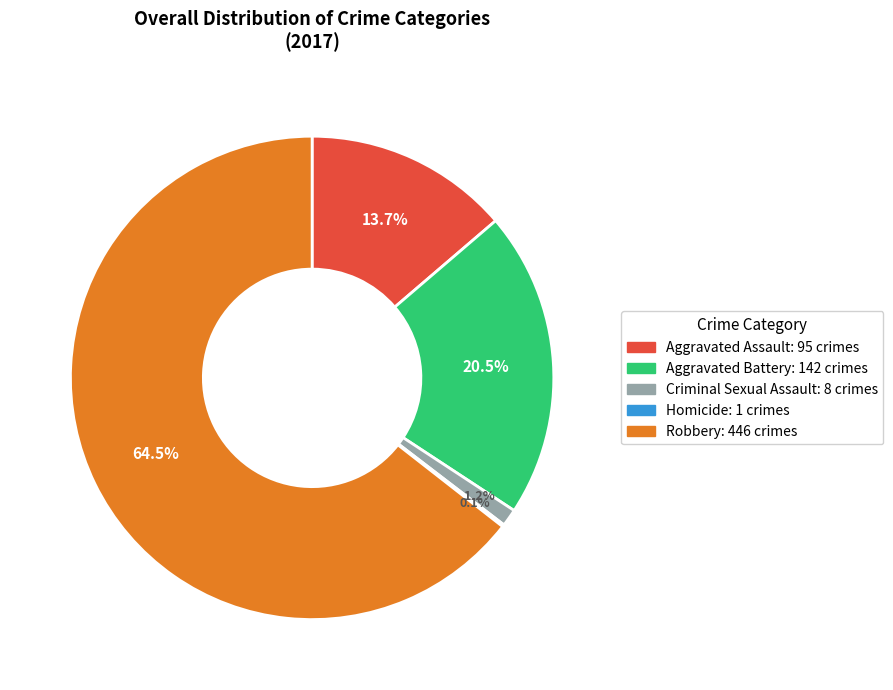

Between Aggravated Assault and Robbery, which is larger?

Robbery